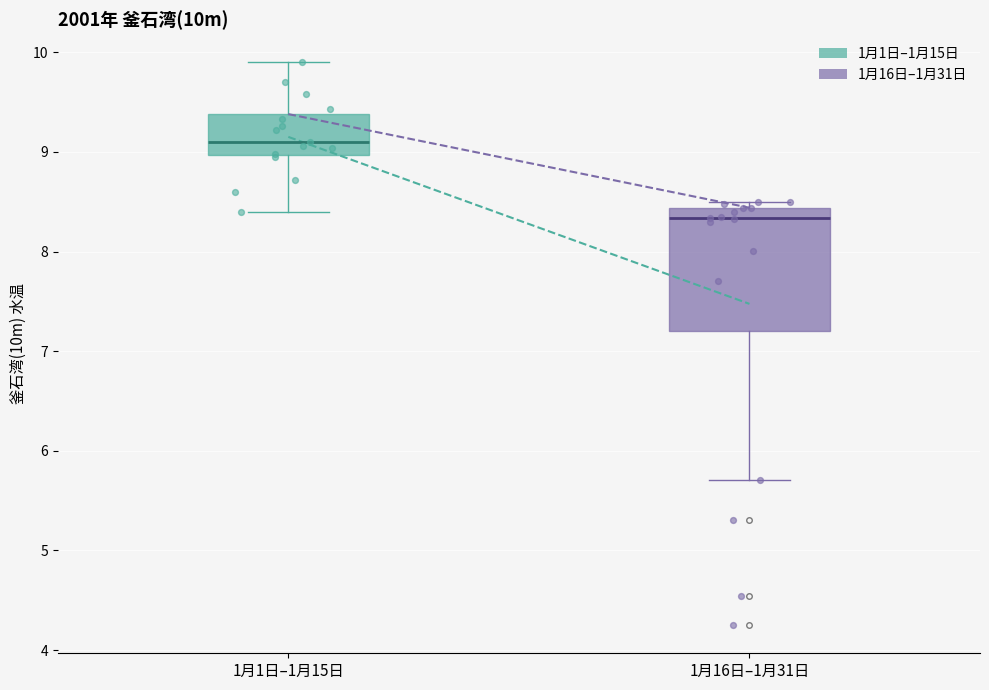

Which box's median line is the highest?

1月1日–1月15日